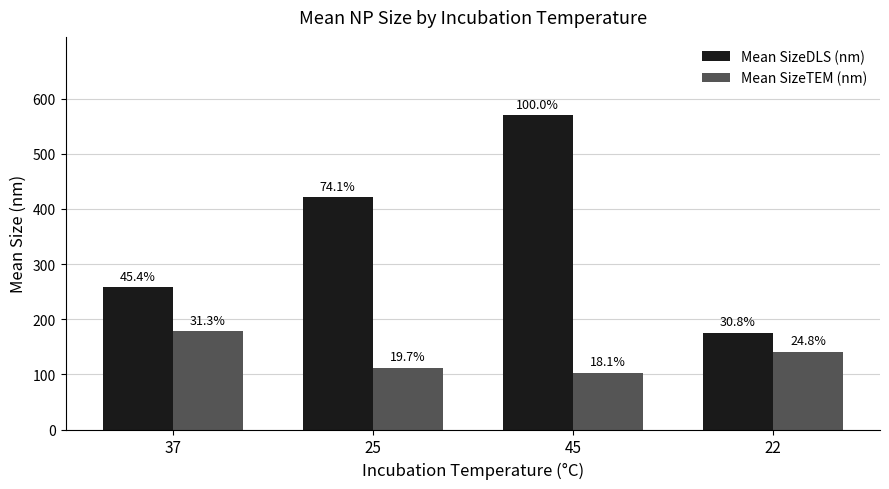

What is the sum of the Mean SizeDLS (nm) values at 25 and 22?

597.1